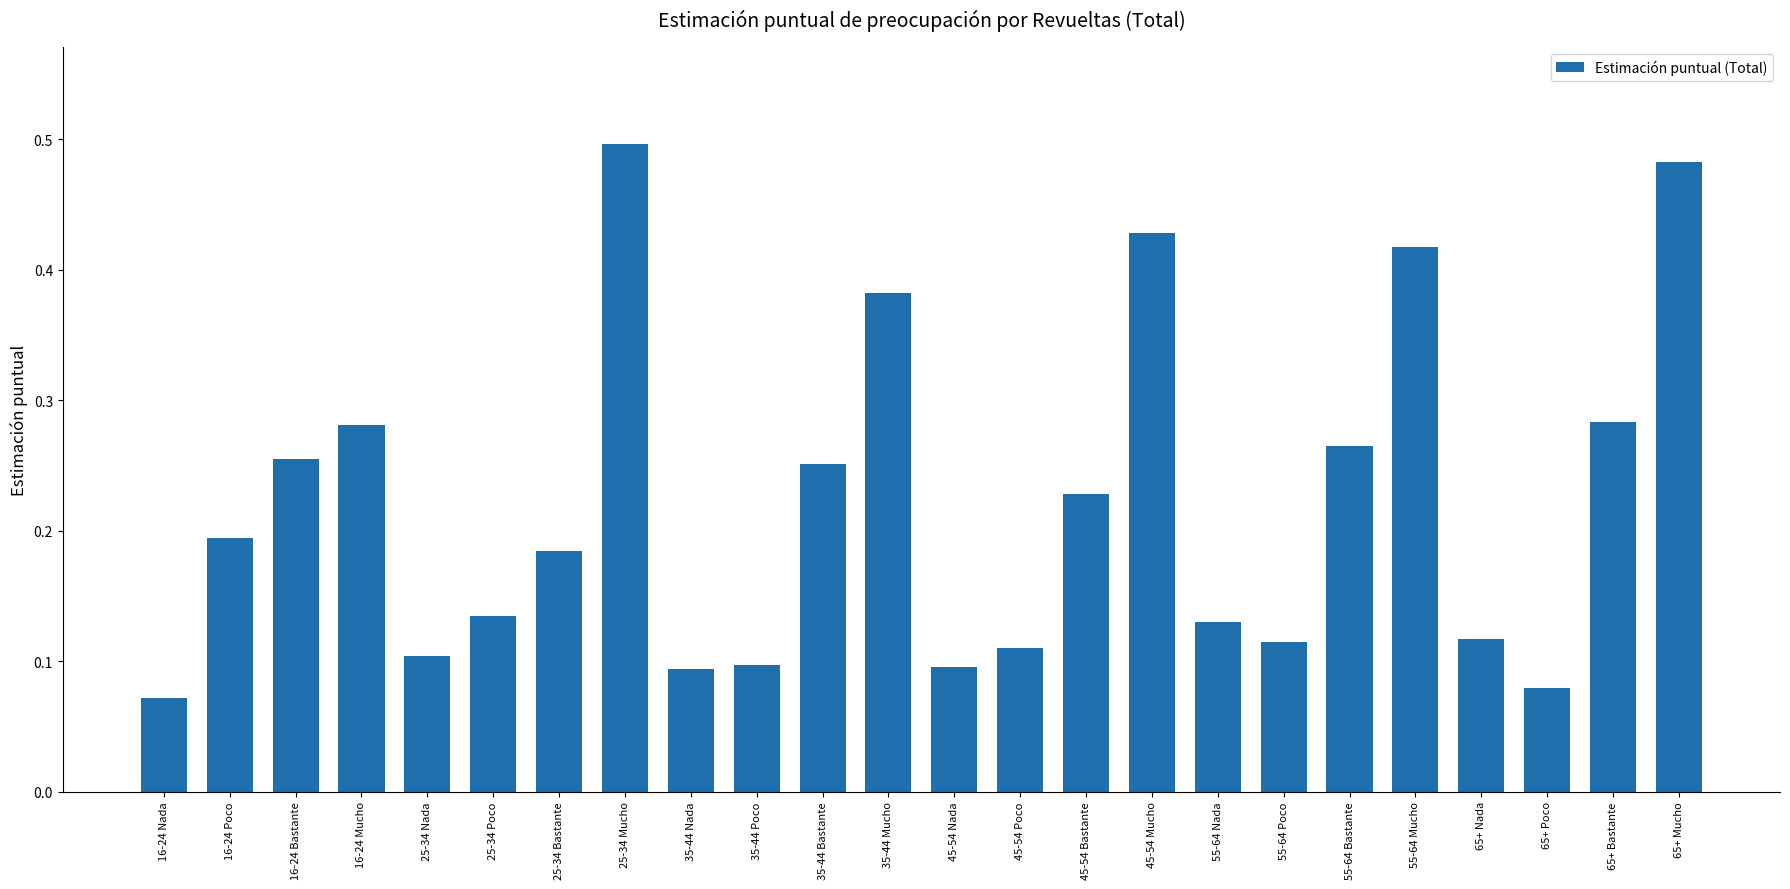

Which label corresponds to the largest value in the chart?

25-34 Mucho